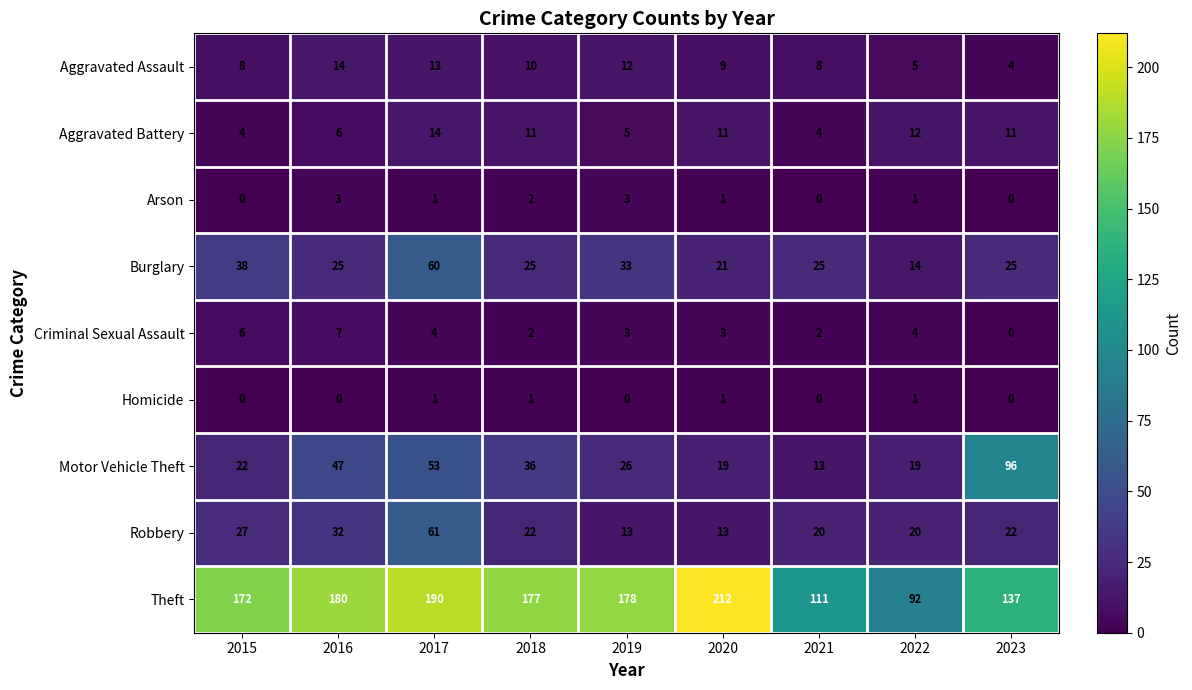

At which category is the sum across all series the highest?

2017